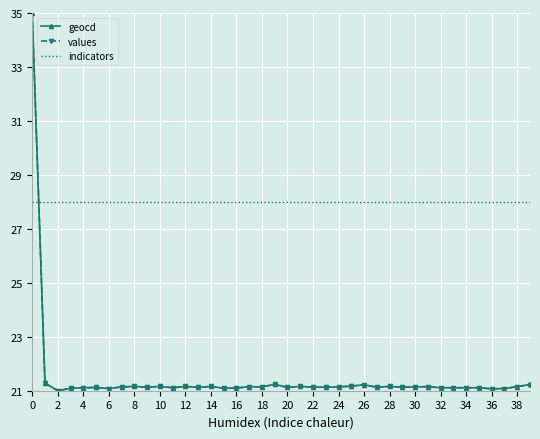

Which series has the largest total across all categories?

indicators